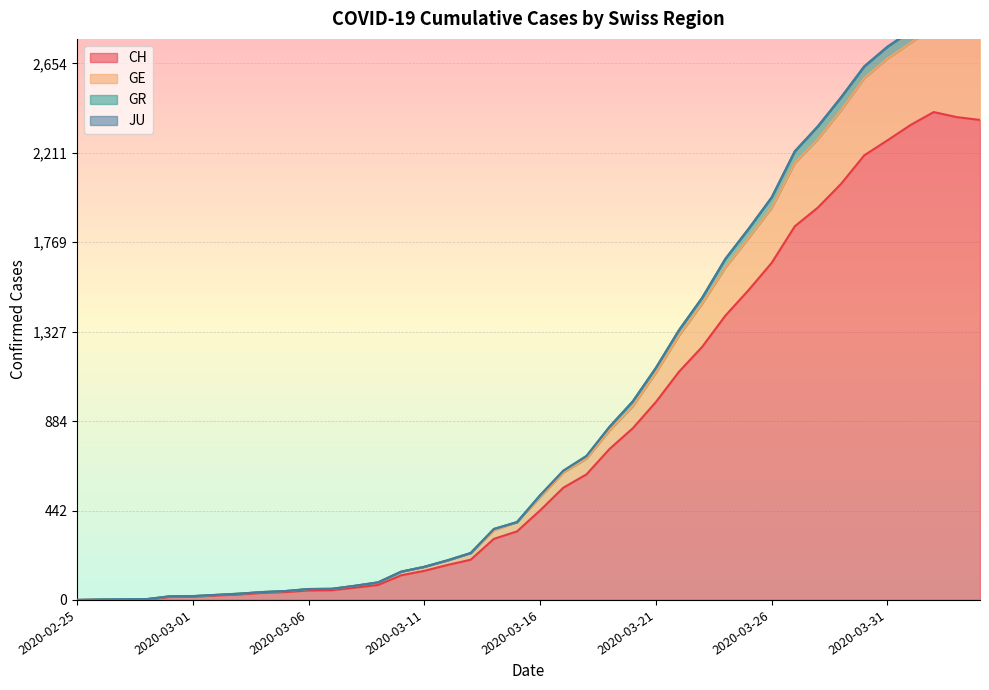

What is the highest value of the CH series?

2413